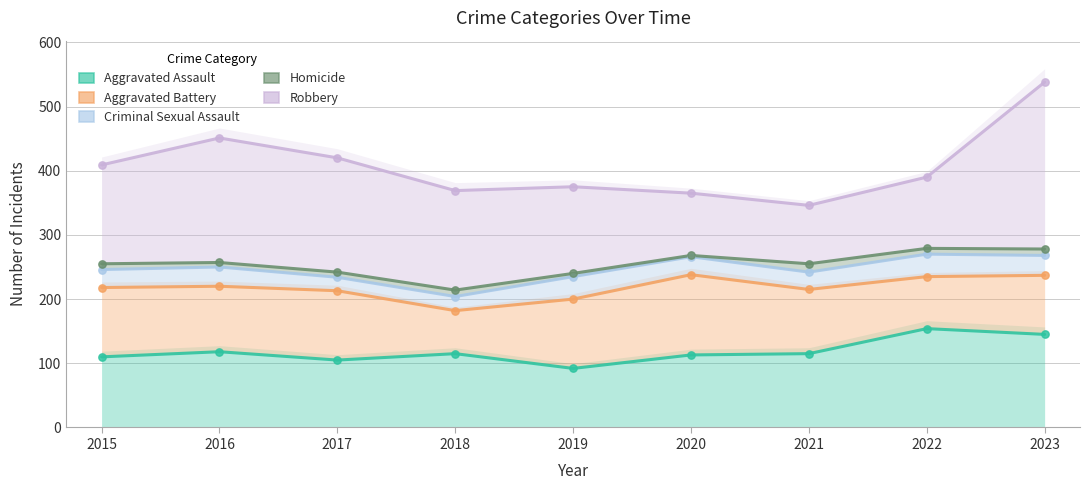

Is the value of Robbery at 2015 greater than the value of Aggravated Battery at 2022?

Yes